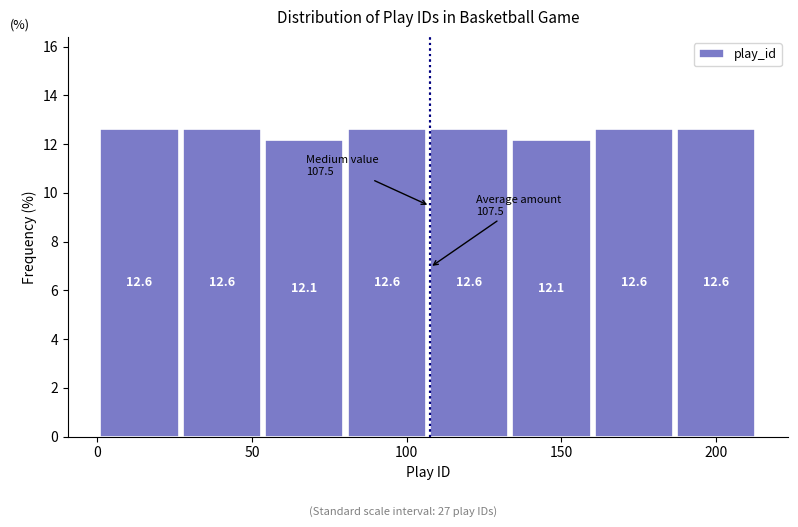

Reading left to right, list every bar in this chart as the range it spans on the x-axis followed by its height. The bar edges are not printed on the chart, so give them approximately, as read against the axis.

0 to 30: 12.6
30 to 55: 12.6
55 to 80: 12.1
80 to 110: 12.6
110 to 135: 12.6
135 to 160: 12.1
160 to 185: 12.6
185 to 215: 12.6